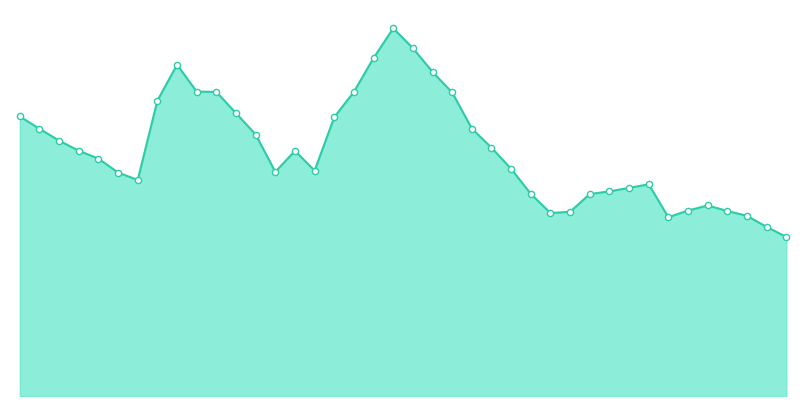

At how many categories does at least one series exceed 0?

40